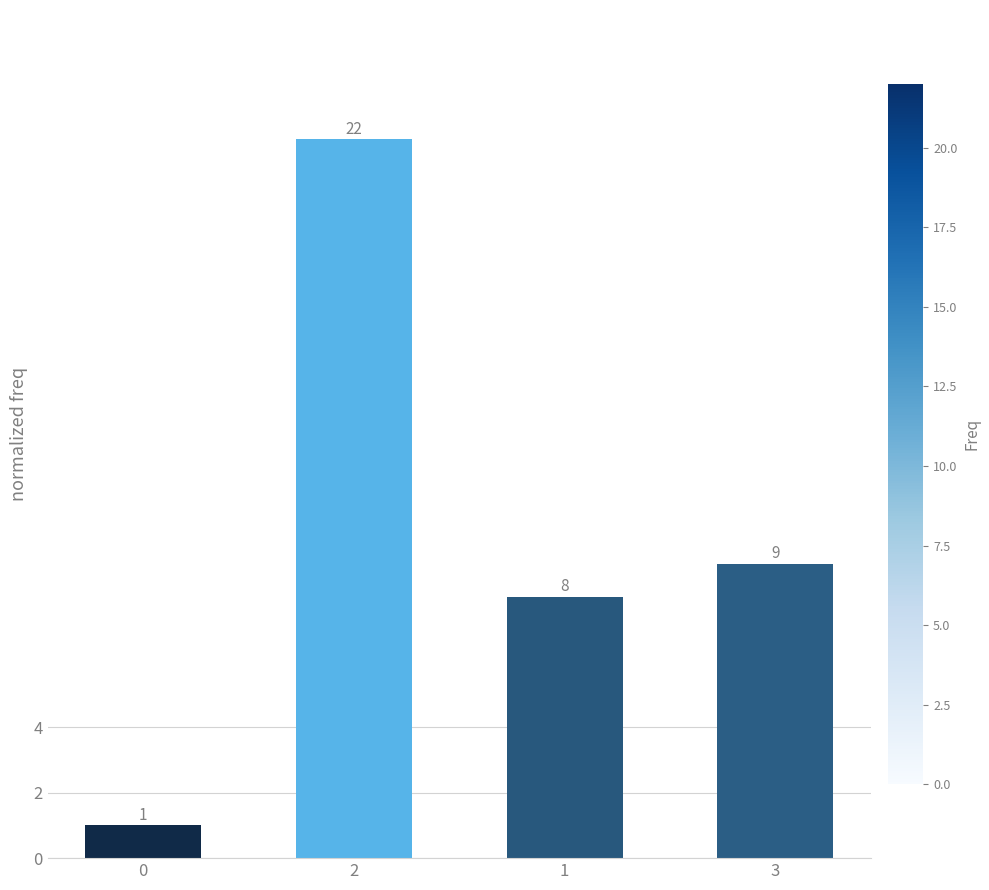

What is the average value?

10